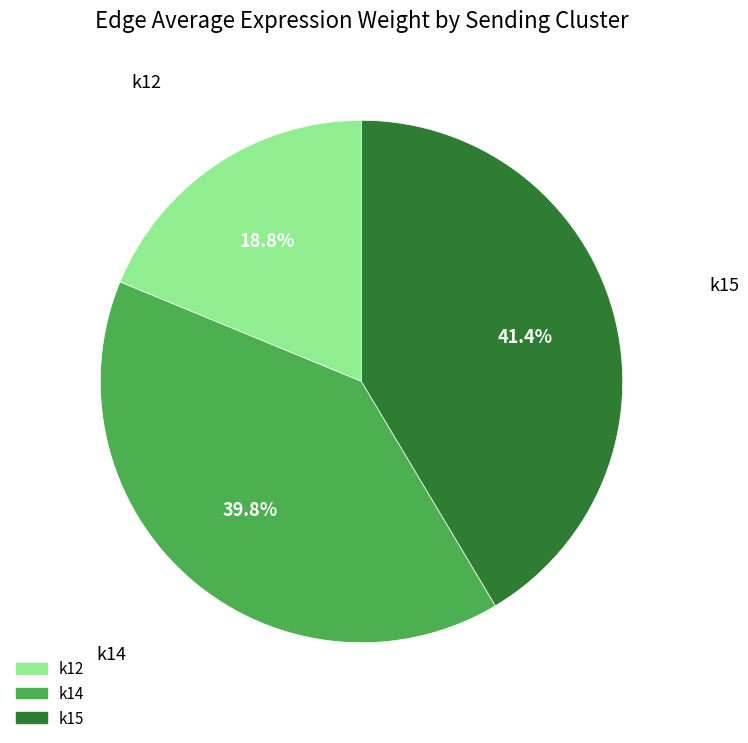

What percentage do k15 and k12 together represent?

60.2%